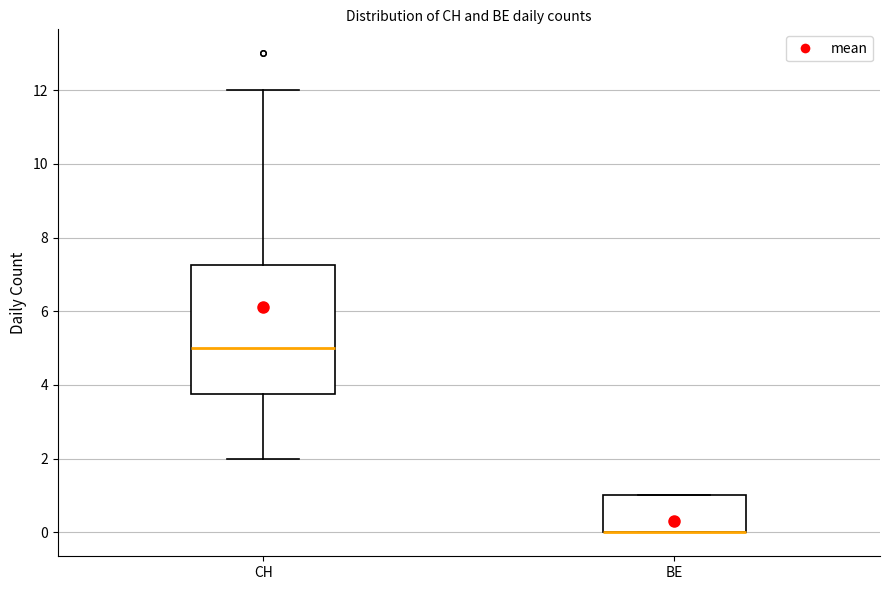

Comparing the boxes themselves (not the whiskers), which one is the tallest?

CH